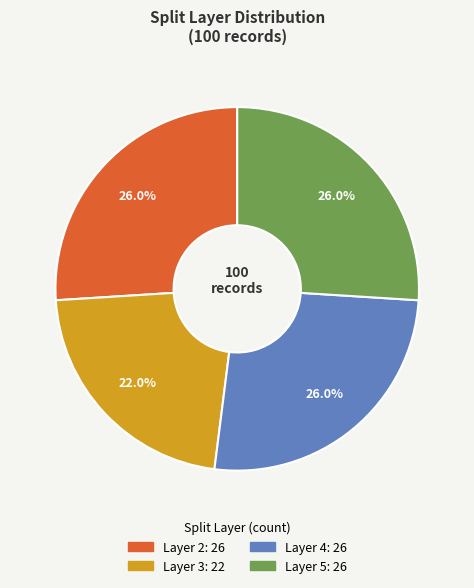

Does any single category account for the majority?

No